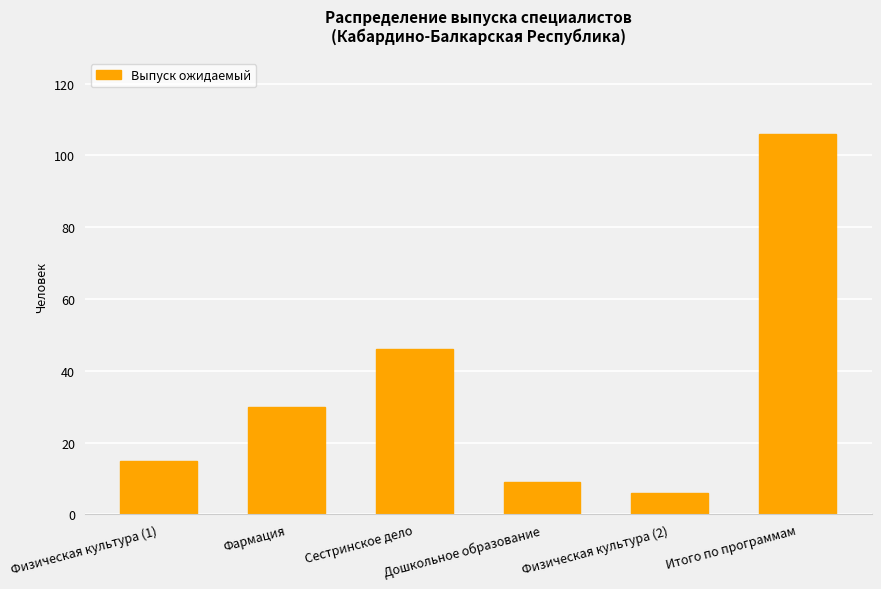

Reading left to right, what are all the values shown in this chart?

15	30	46	9	6	106